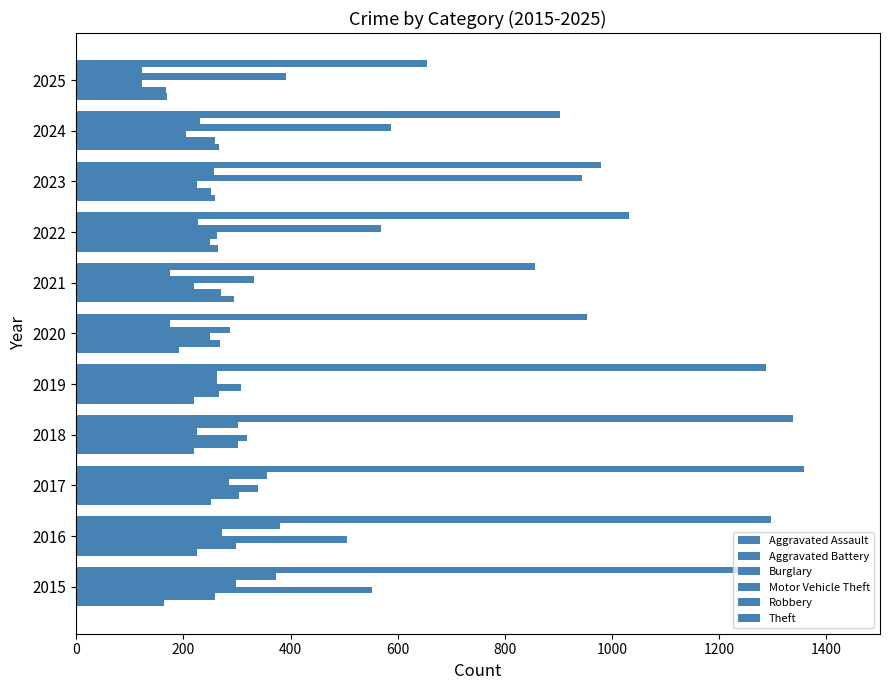

How many data points in Burglary are less than 263?

5